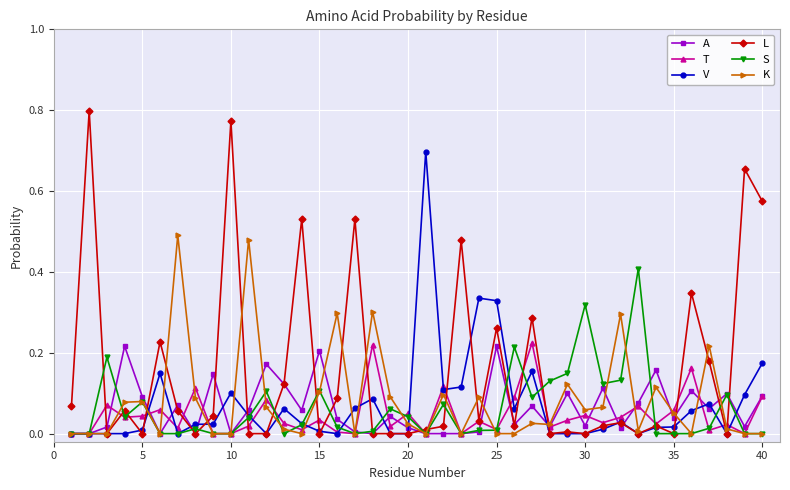

At how many categories does at least one series exceed 0?

40